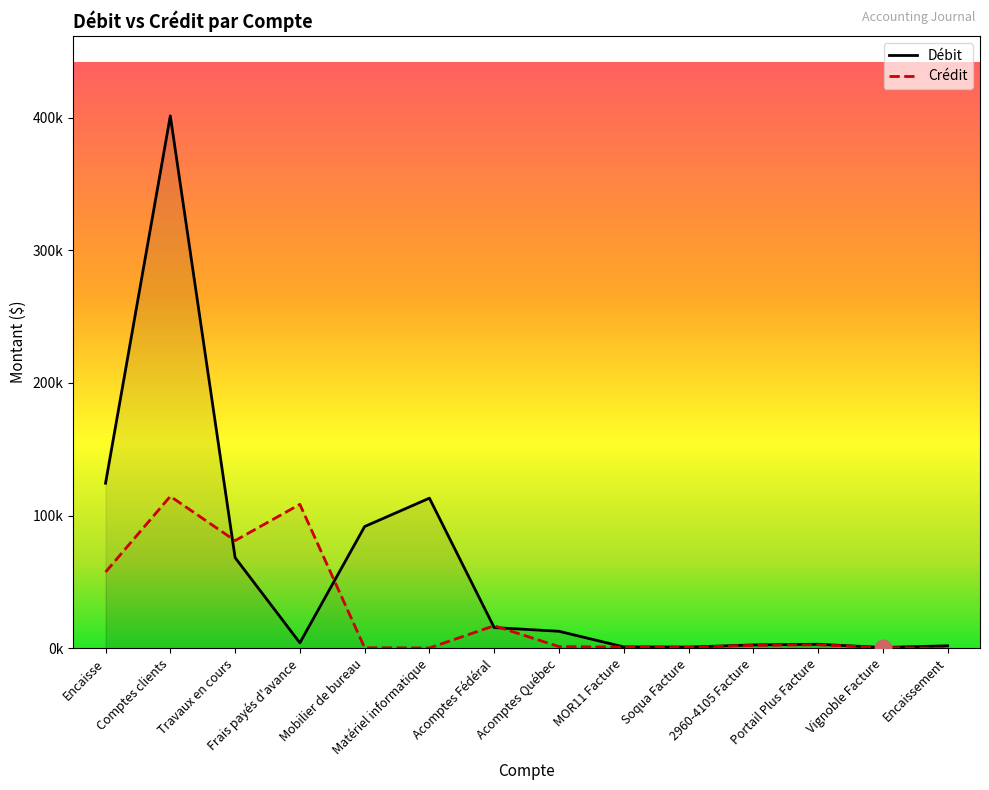

What is the maximum value for Débit?

401271.0